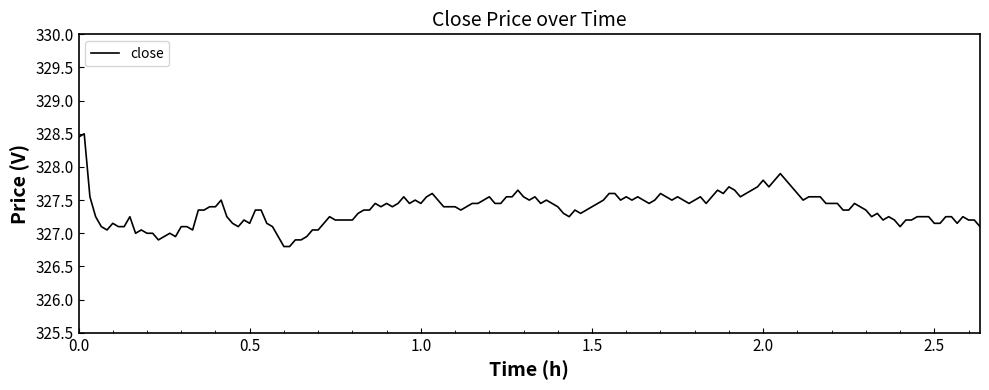

What is the smallest value displayed?

326.8